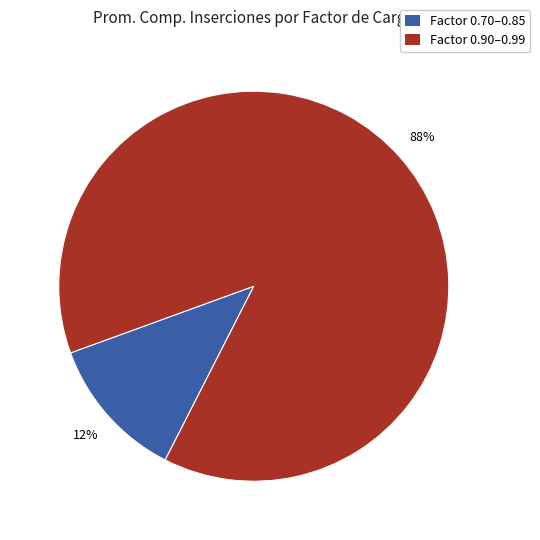

To the nearest percent, what is the combined percentage of Factor 0.70–0.85 and Factor 0.90–0.99?

100%